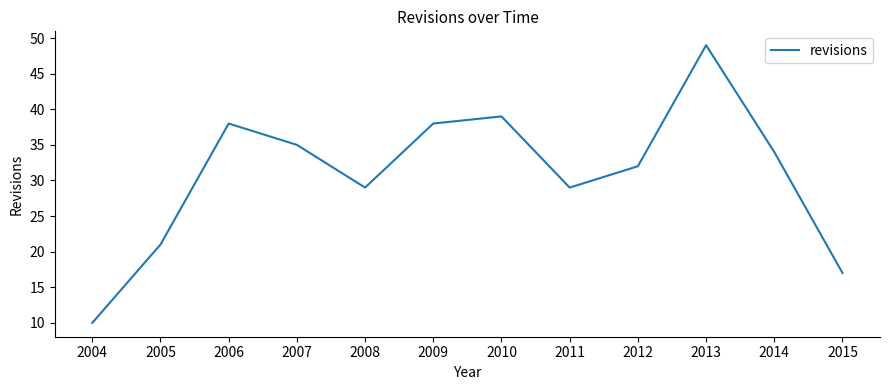

Is it true that the value at 2015 is 25?

False